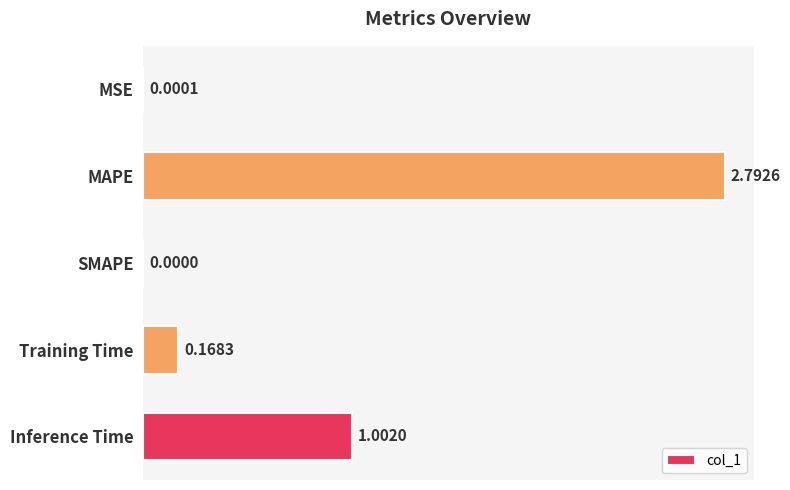

Which has a higher value, Inference Time or MAPE?

MAPE